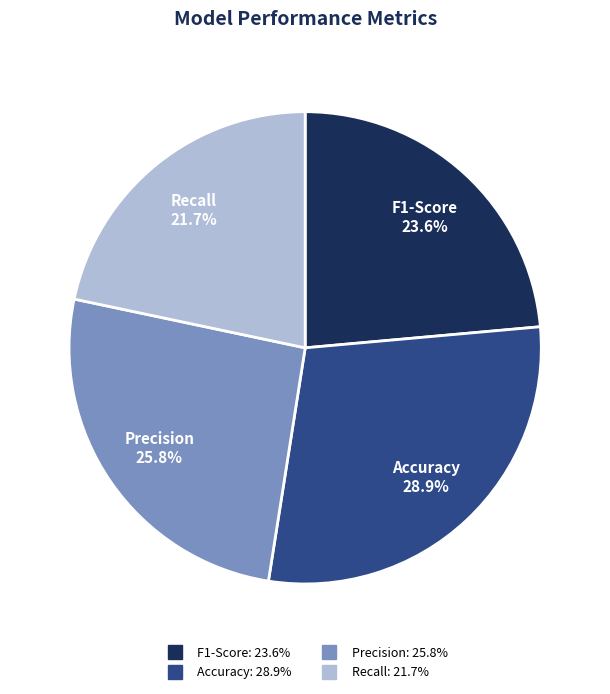

Is there any slice that represents more than half of the pie?

No